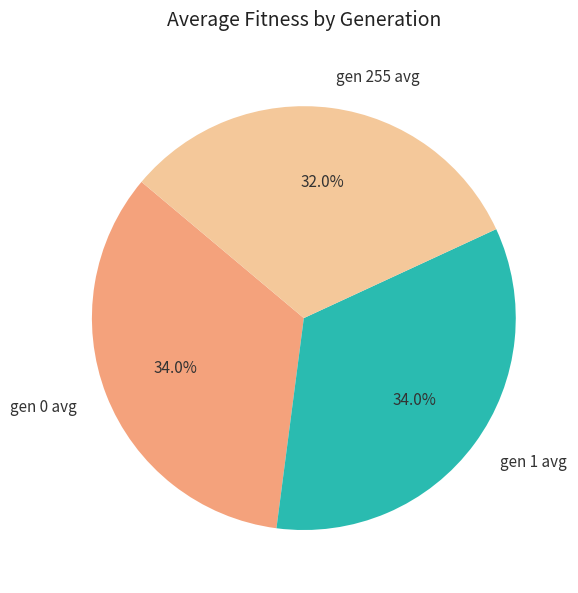

True or false: gen 1 avg accounts for 44% of the total.

False